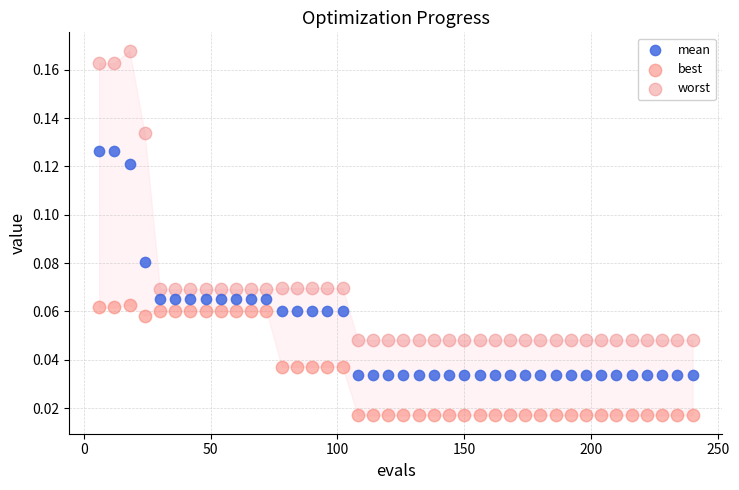

What are all the series names shown in the legend?

mean, best, worst